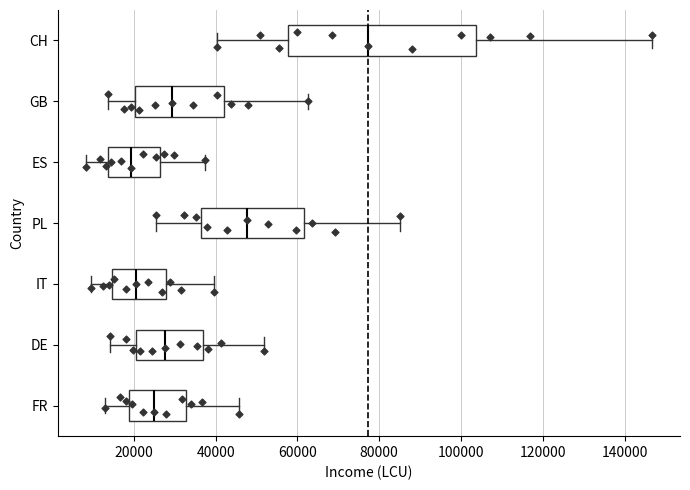

Comparing the boxes themselves (not the whiskers), which one is the widest?

CH